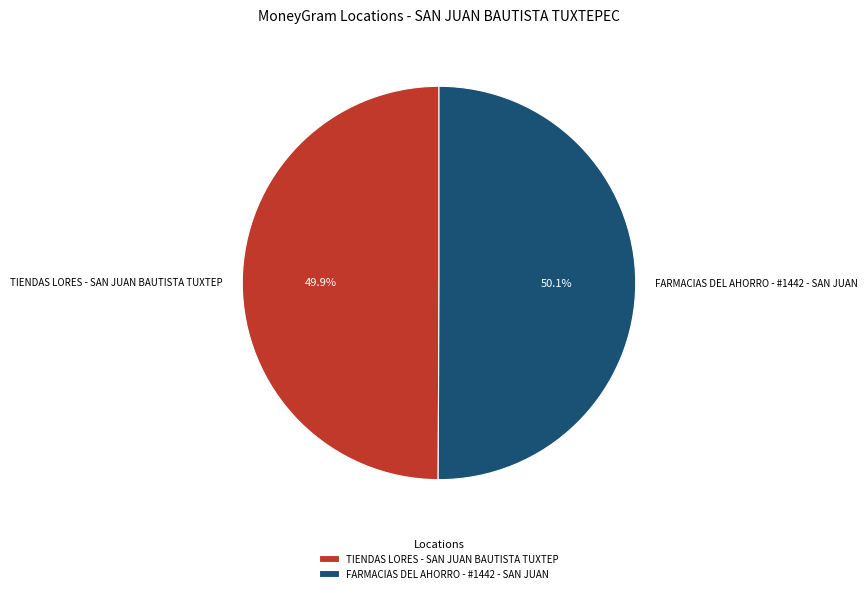

Is it true that TIENDAS LORES - SAN JUAN BAUTISTA TUXTEP is 50% of the pie?

True